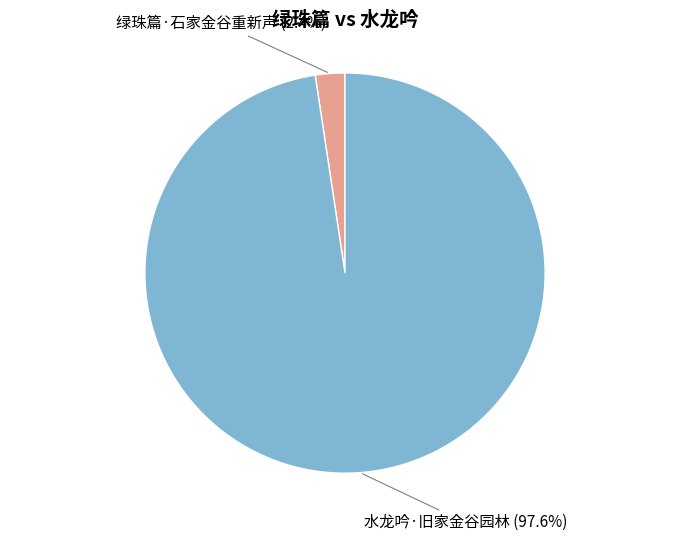

To the nearest percent, what is the average slice percentage?

50%